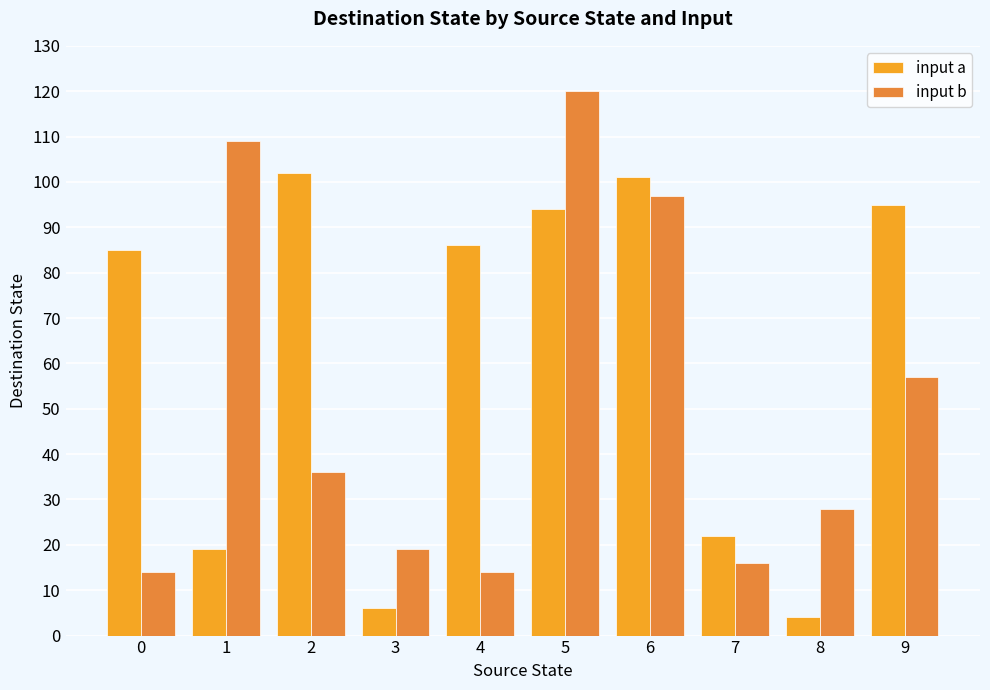

What is the value of the input b bar at the 2nd from the left?

109